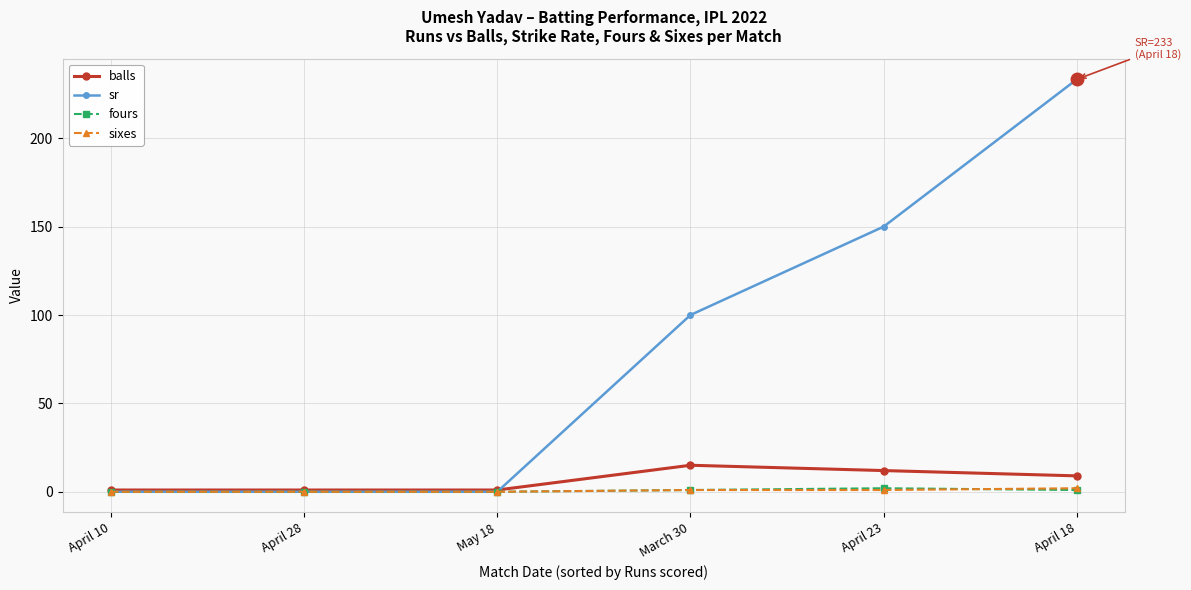

The fours series shows 2.0 at April 23. True or false?

True